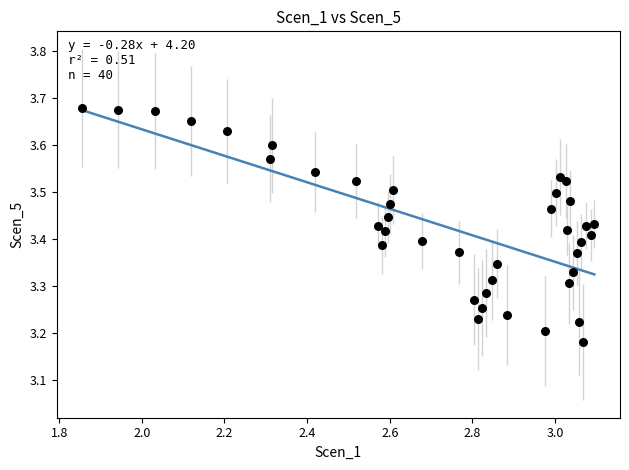

What is the range of X values (max minus min)?

1.2